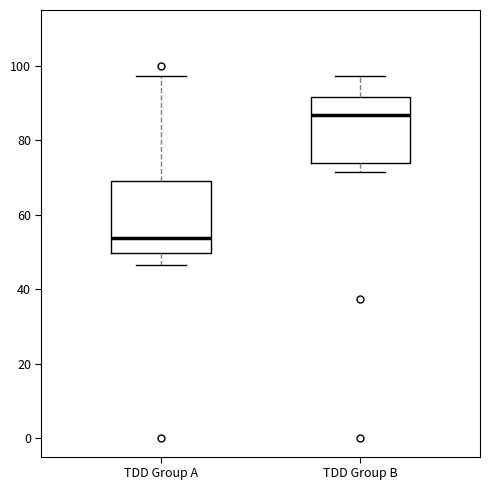

Reading left to right, read every box against the y-axis: the position of its median line, the range the box covers, and the ends of its whiskers. The values are not printed on the chart, so give them approximately, as read against the axis.

TDD Group A: median 54, box 50 to 70, whiskers 46 to 98
TDD Group B: median 86, box 74 to 92, whiskers 72 to 98